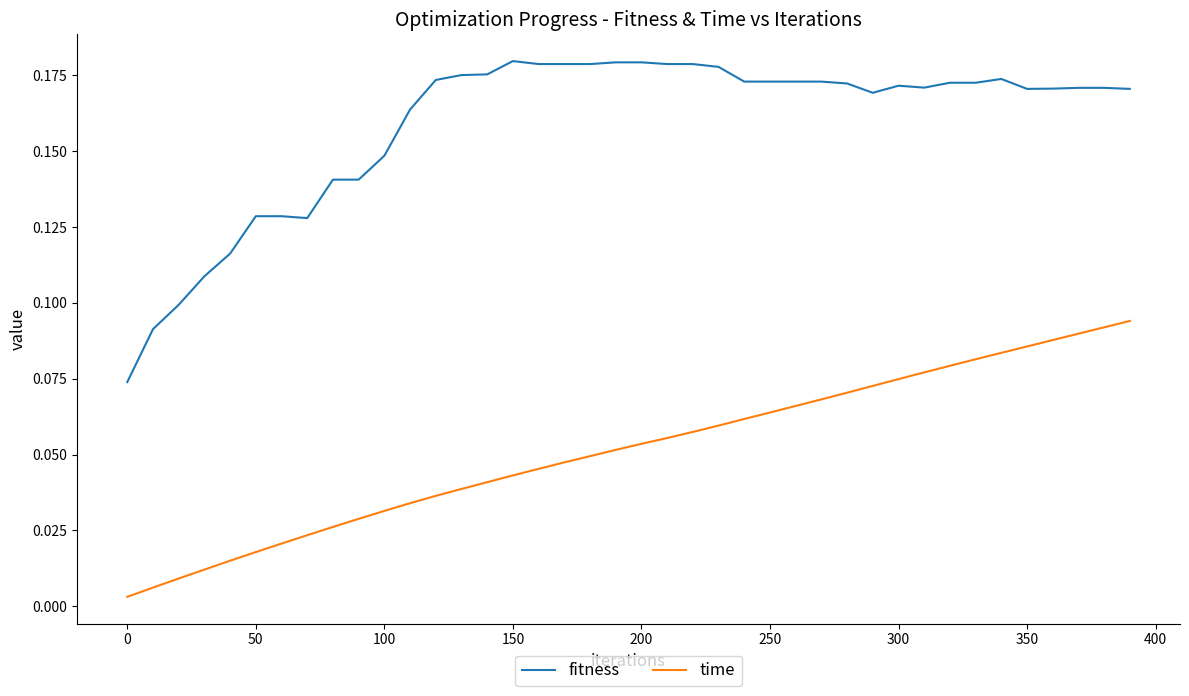

Is this an area chart (filled region under the line)?

No